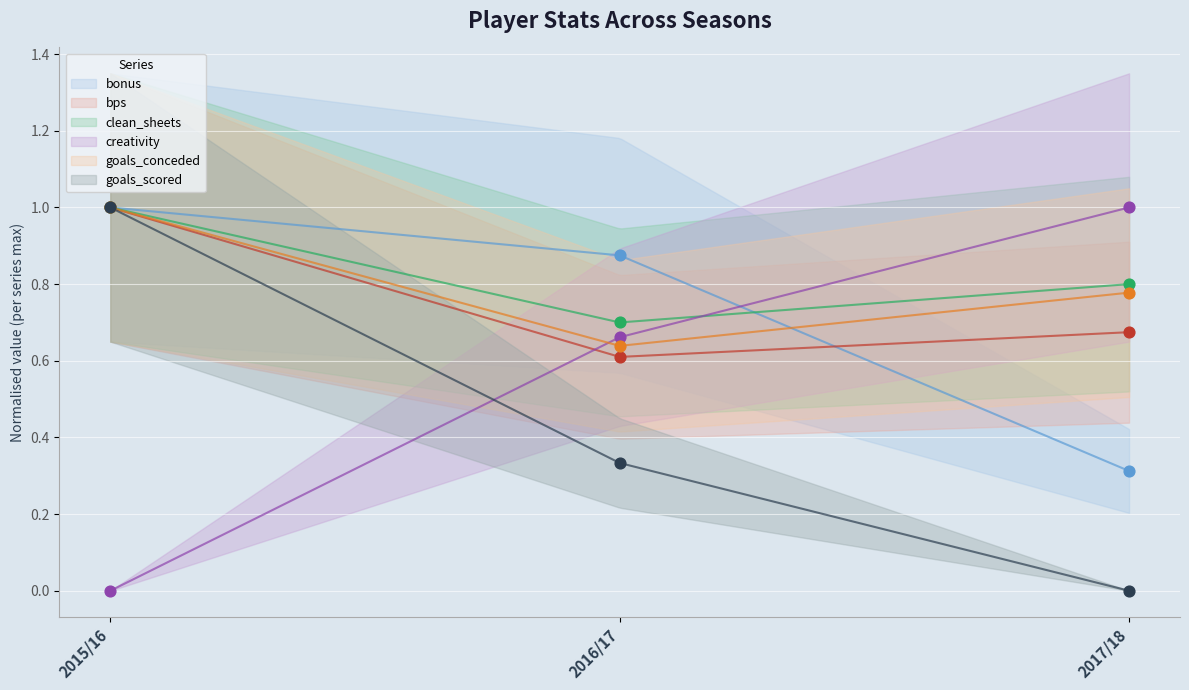

Which series has the largest Y range (max minus min)?

creativity